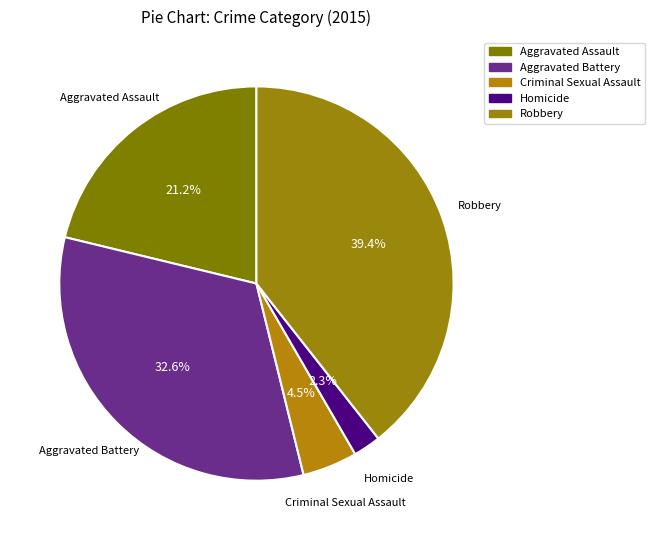

Is it true that Criminal Sexual Assault is 5% of the pie?

True